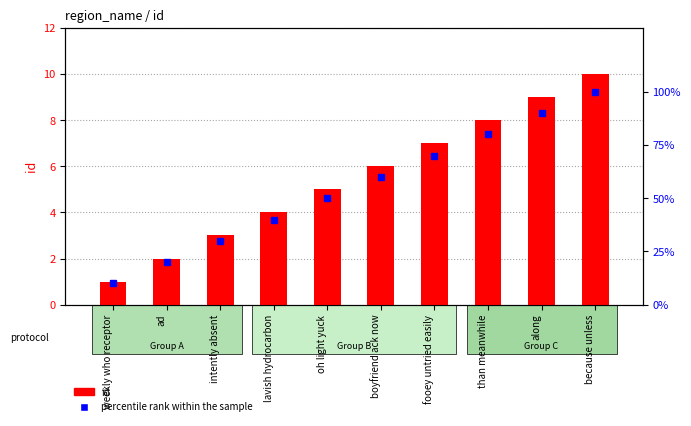

Is it true that percentile rank within the sample equals 15 at weekly who receptor?

False